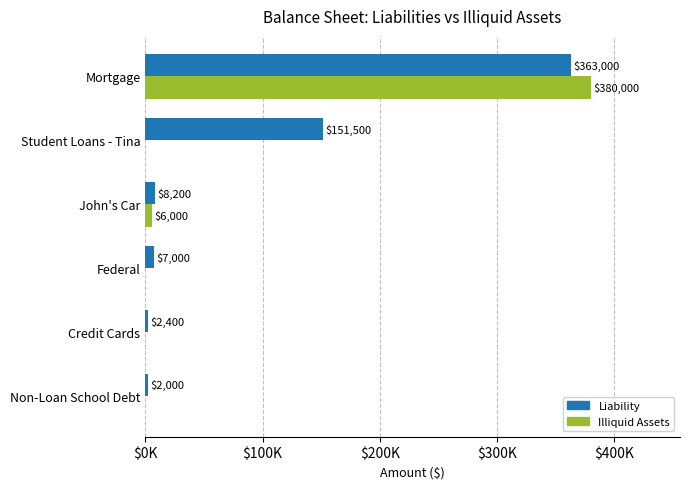

At which category is the sum across all series the highest?

Mortgage